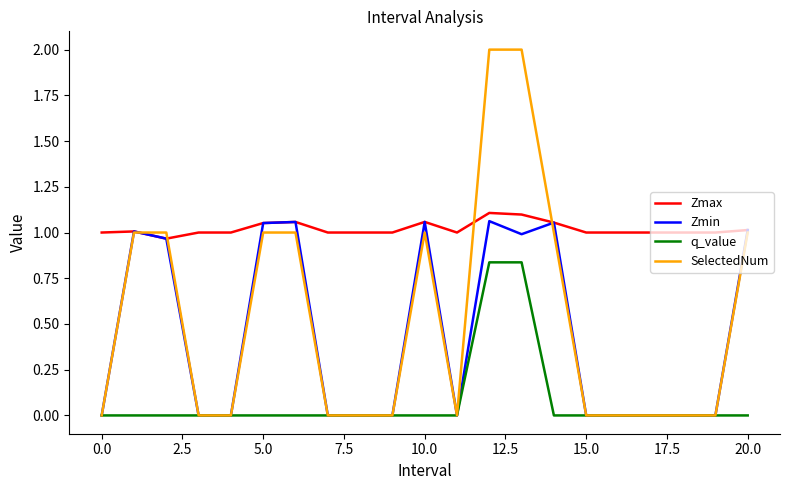

Which series has the largest total across all categories?

Zmax